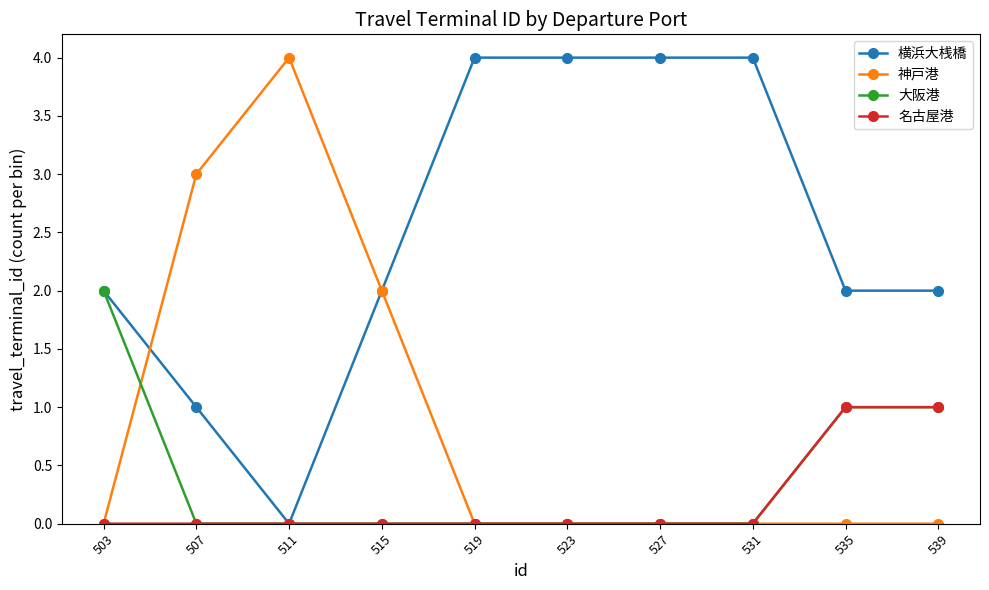

What are all the series names shown in the legend?

横浜大桟橋, 神戸港, 大阪港, 名古屋港